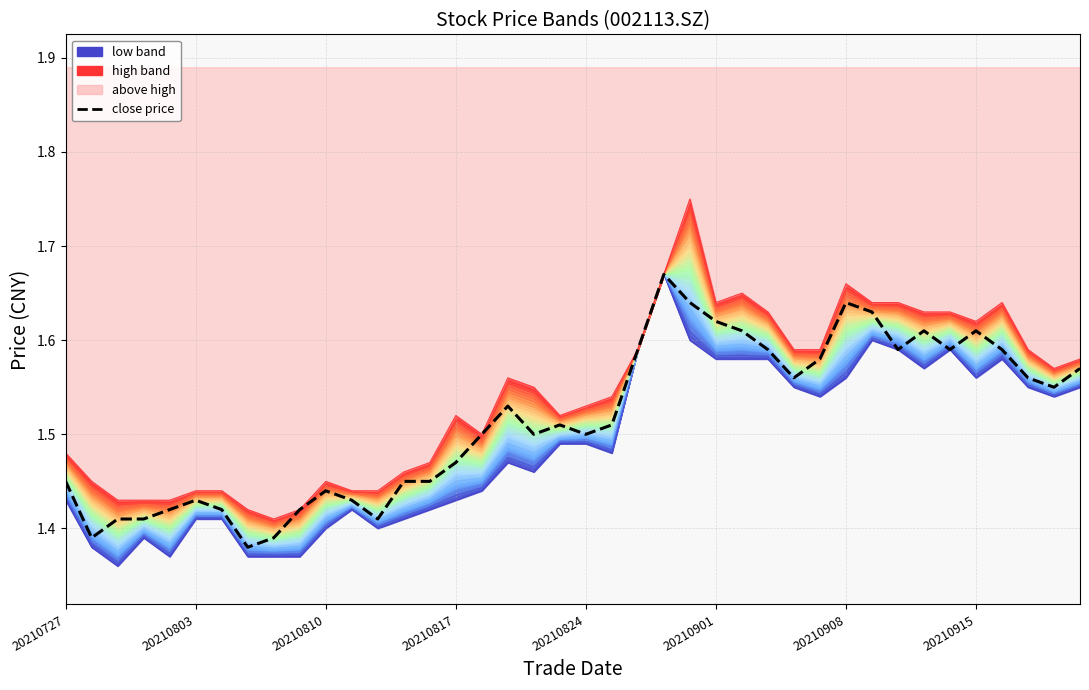

How many interior local peaks does the close price series have?

8